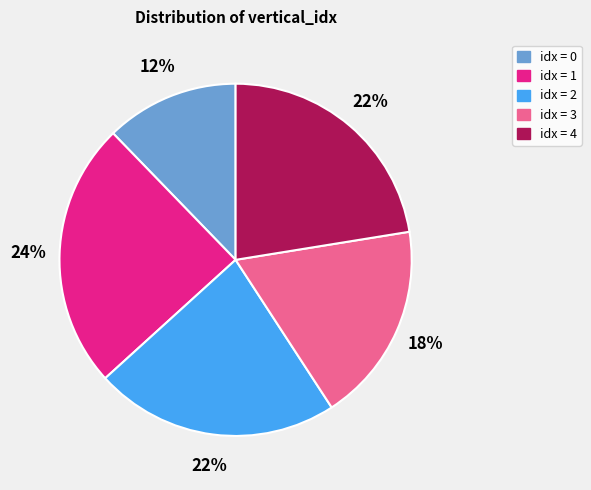

Is there a majority slice in this chart?

No